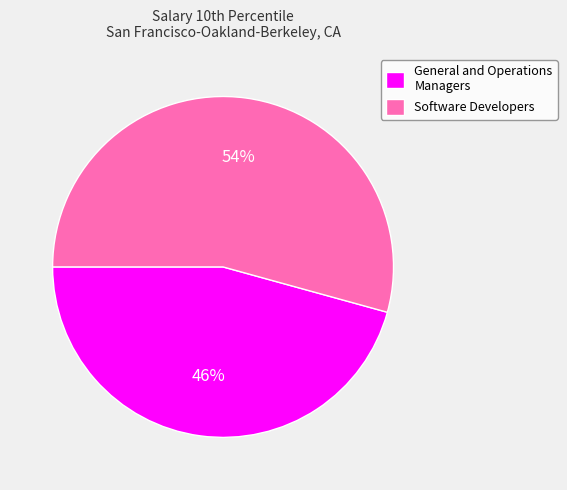

Rank the categories by value from highest to lowest.

Software Developers, General and Operations Managers